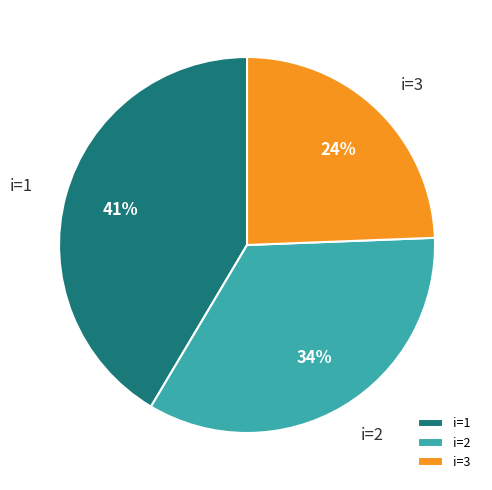

Rank the categories by value from lowest to highest.

i=3, i=2, i=1